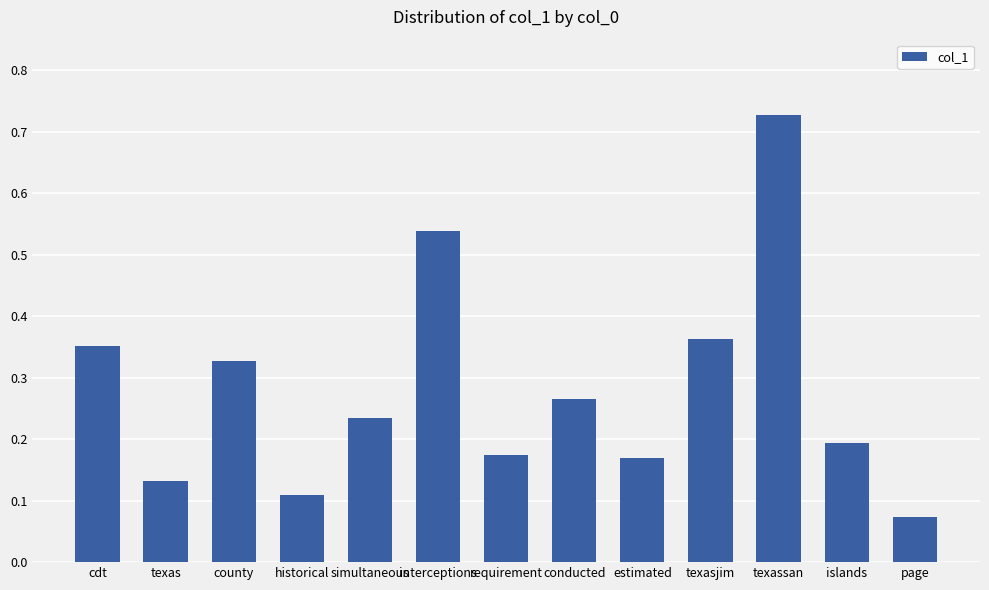

True or false: the data shows 0.6 at county.

False